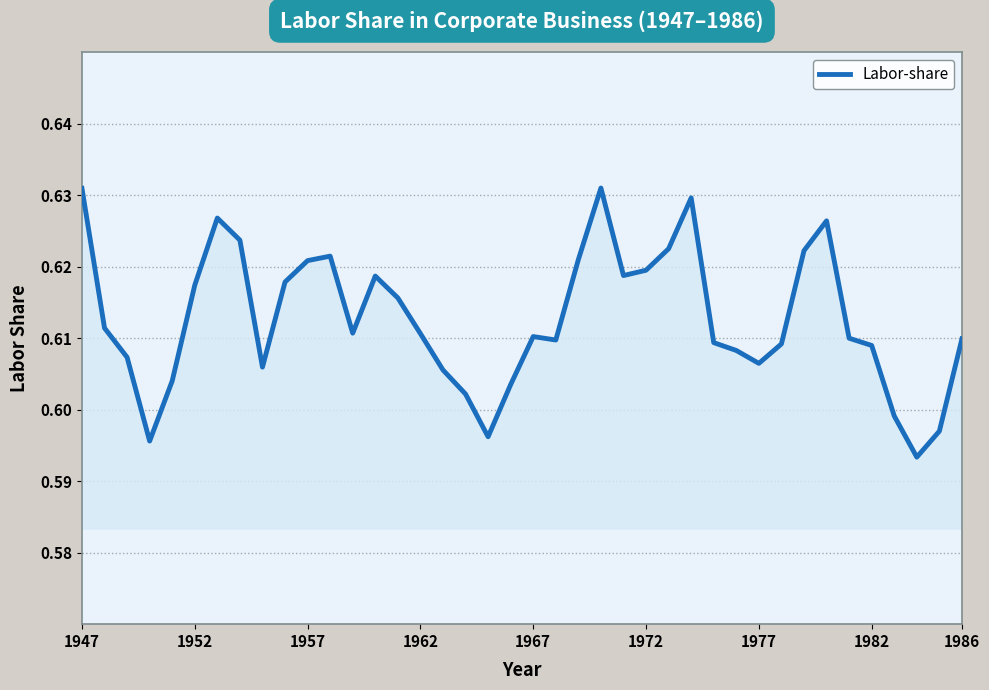

What is the smallest value displayed?

0.6